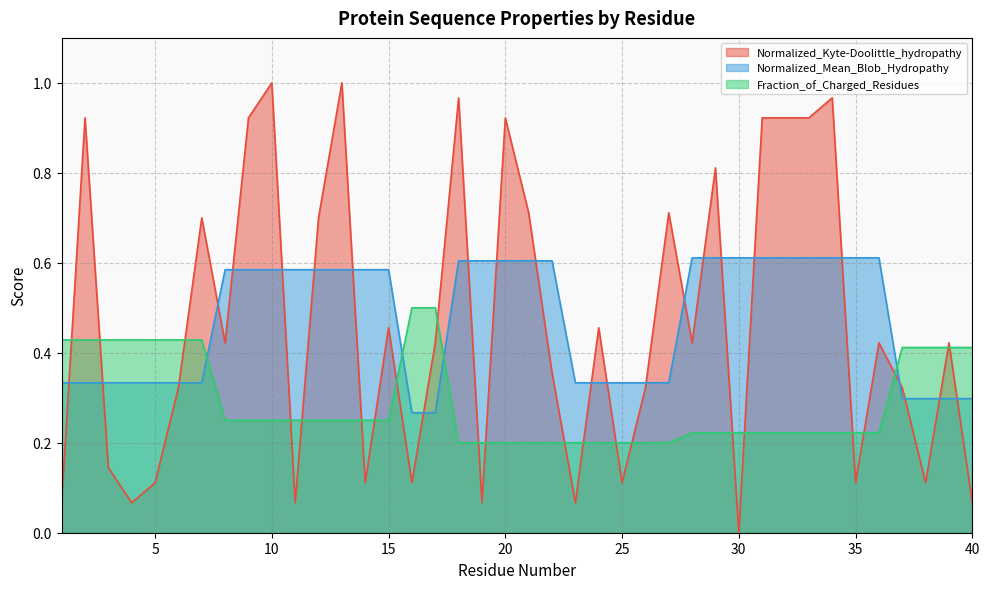

True or false: Normalized_Kyte-Doolittle_hydropathy has a value of 0.5 at 24.

True